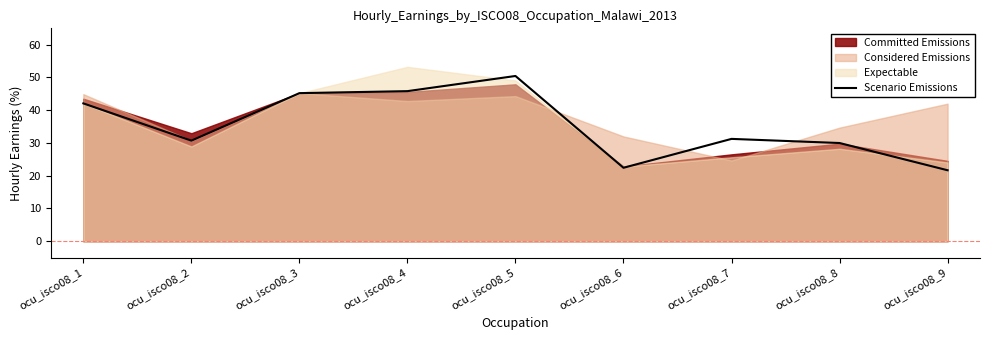

What is the smallest value displayed?

21.7